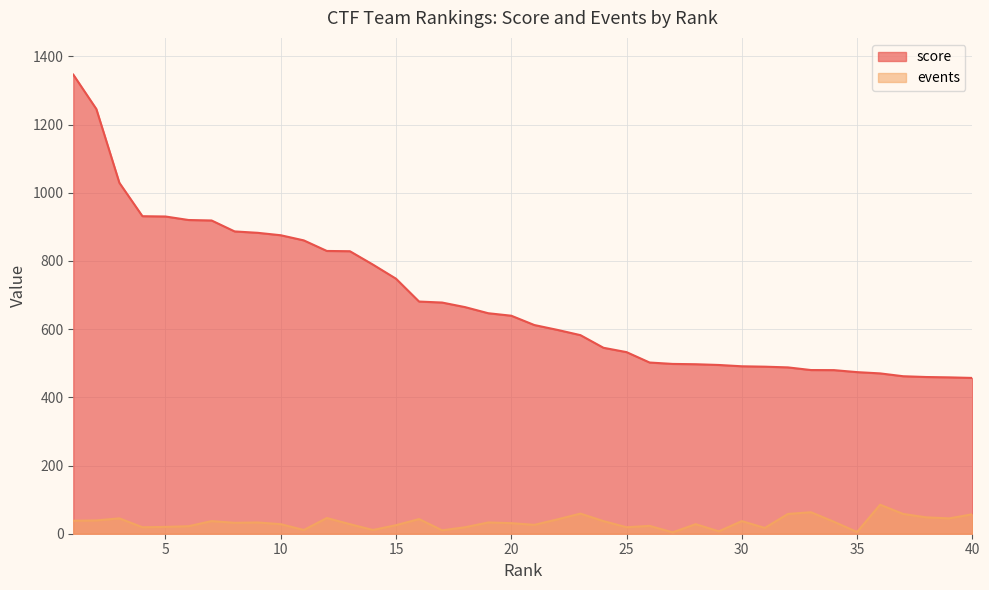

What is the difference between the maximum and minimum values in the events series?

81.0